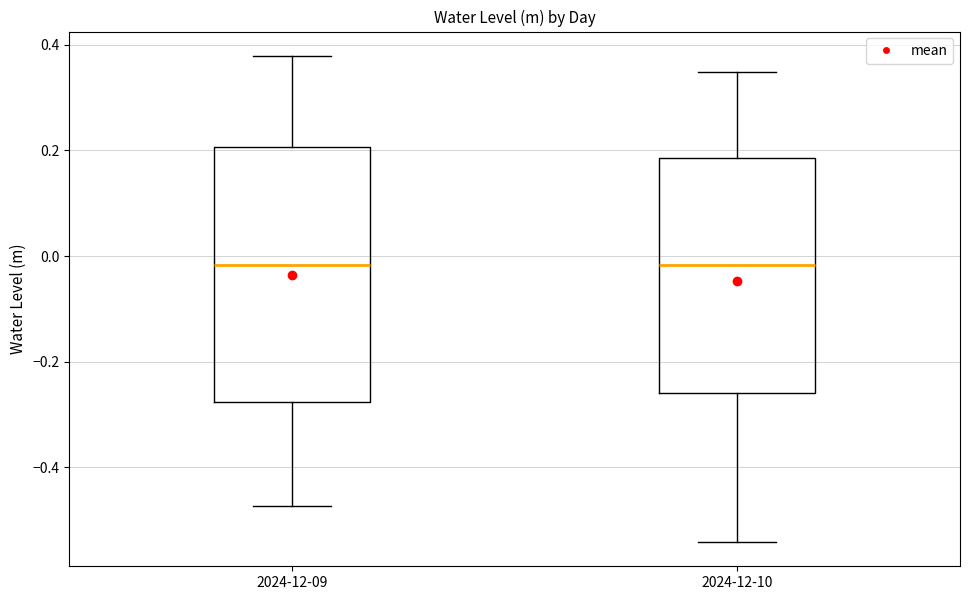

Which box is the tallest, from its lower edge to its upper edge?

2024-12-09